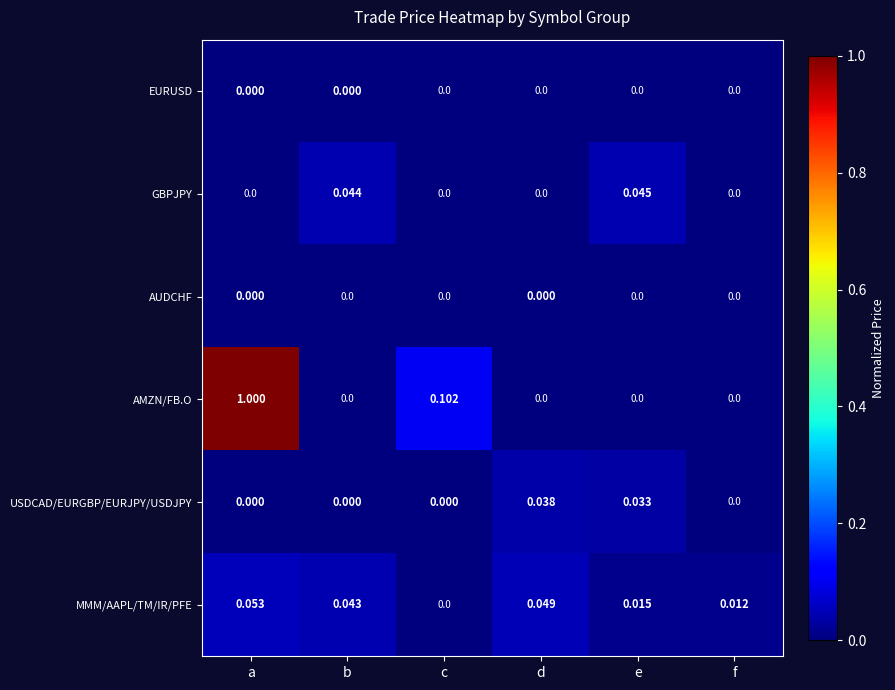

List the labels in order of MMM/AAPL/TM/IR/PFE value, smallest first.

c, f, e, b, d, a